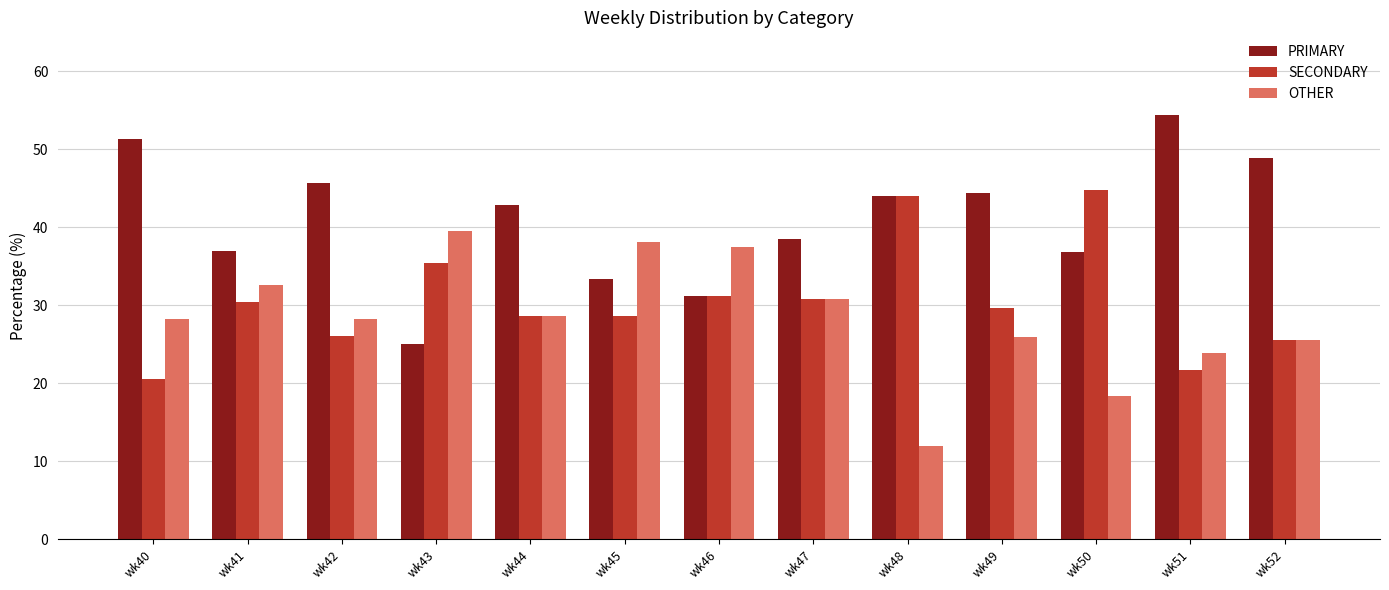

List the series in order of their peak value, lowest first.

OTHER, SECONDARY, PRIMARY